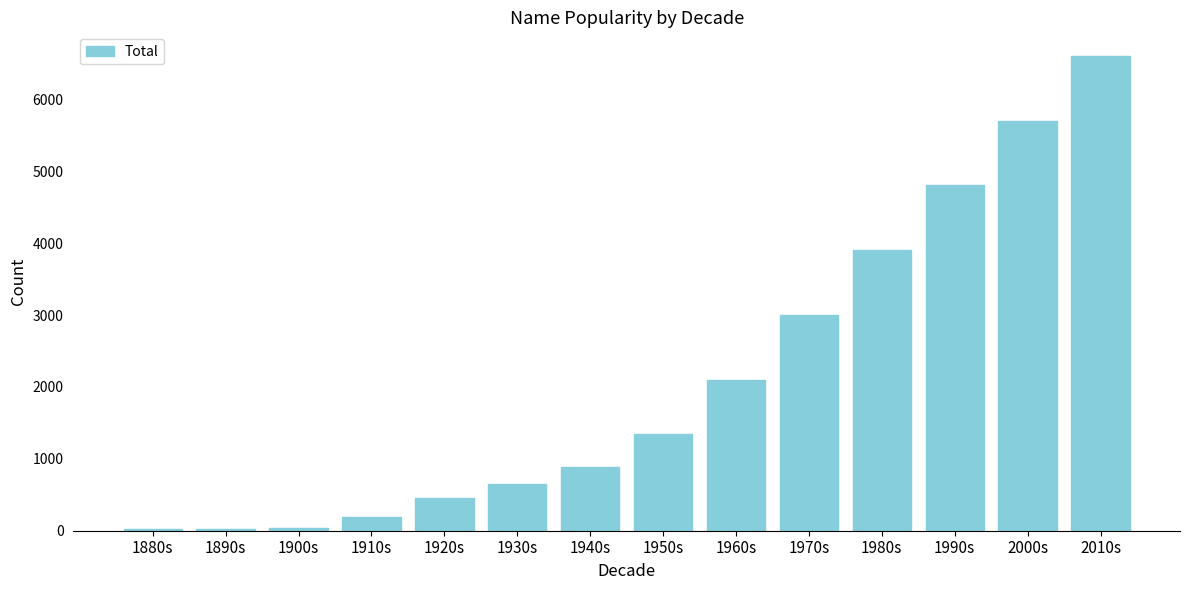

What is the change in value from 1920s to 2010s?

+6149